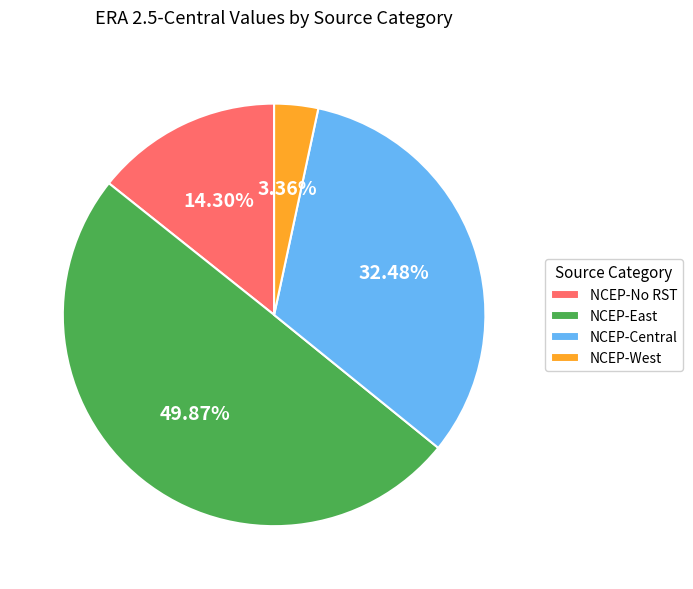

To the nearest percent, what is the average slice percentage?

25%